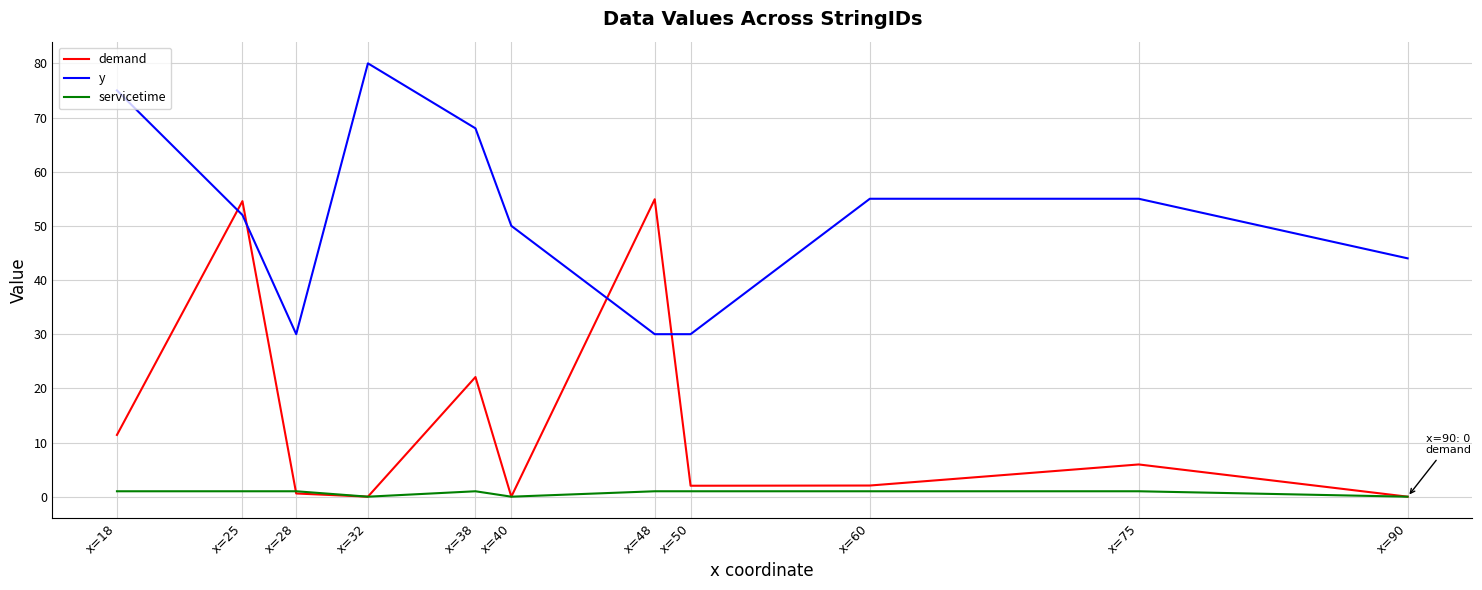

Where is the first local minimum for y?

x=28